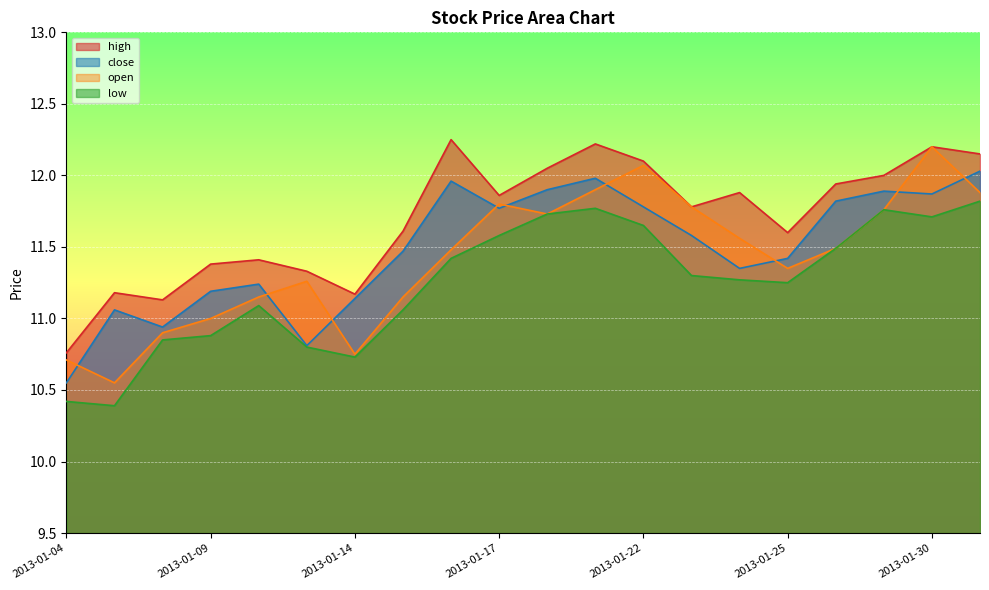

At which category does the chart reach its minimum across all series?

2013-01-07